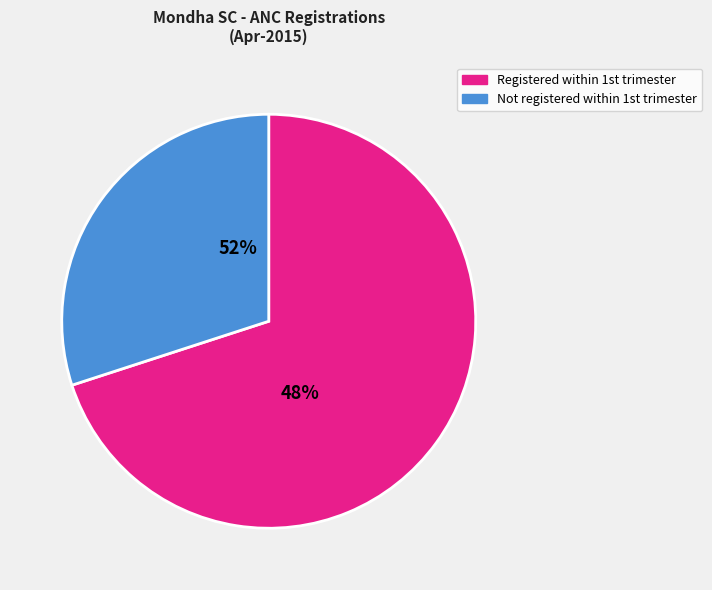

The TT1 given slice represents 23% of the pie. True or false?

False